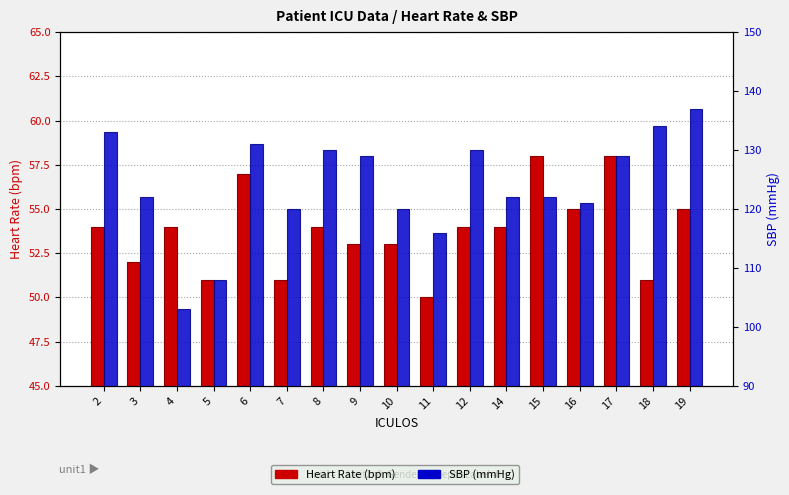

The SBP (mmHg) series shows 213 at 6. True or false?

False